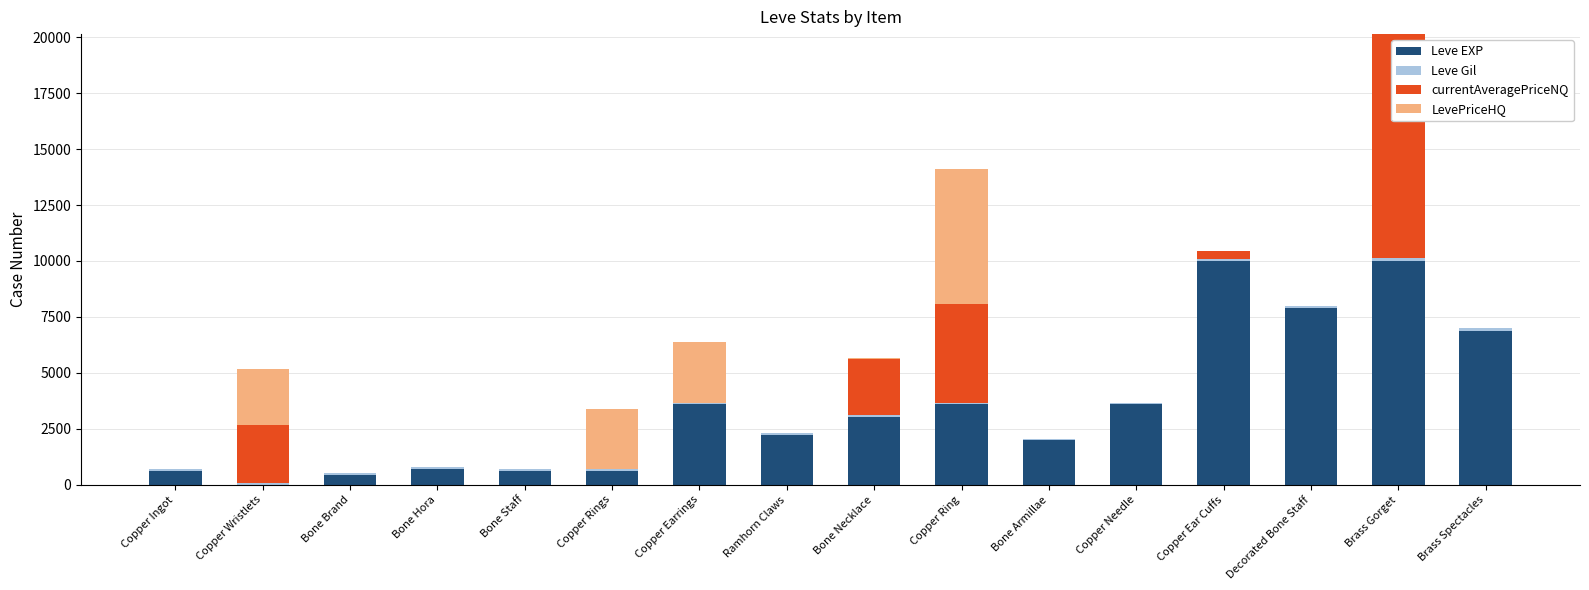

At which category is the sum across all series the highest?

Brass Gorget